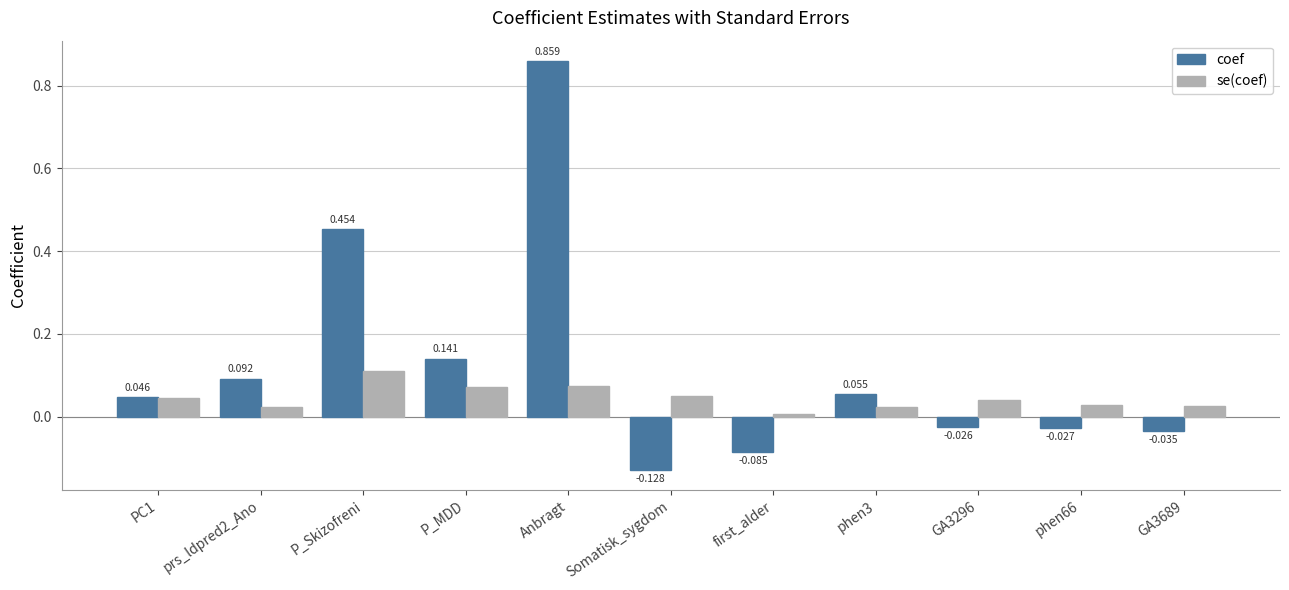

At which category is the sum across all series the highest?

Anbragt